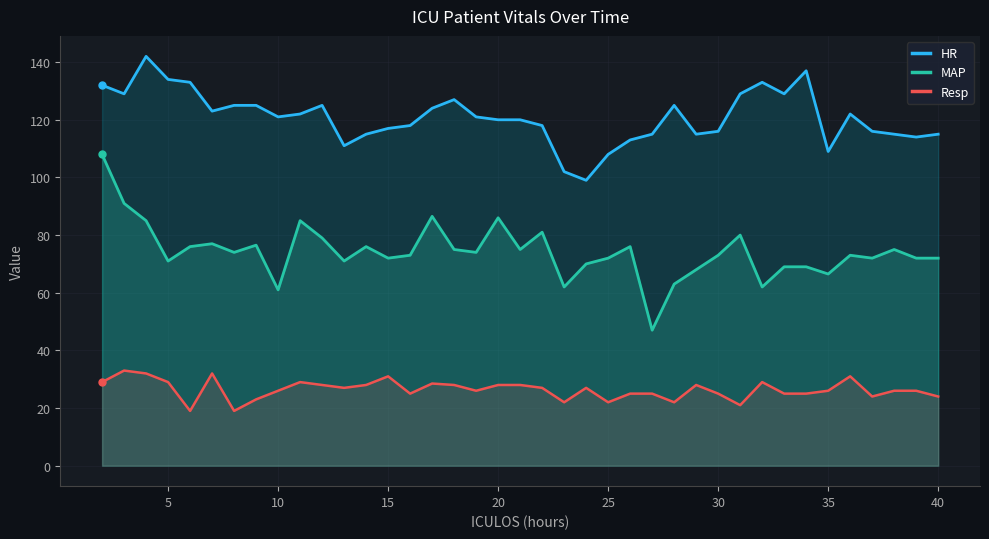

In HR, how many points are lower than both neighbors (excluding endpoints)?

9